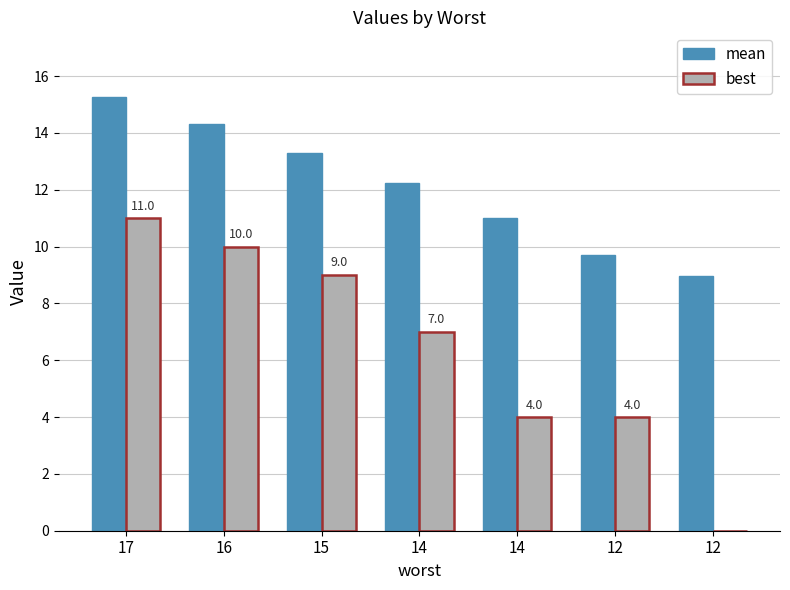

Count the number of data series in this chart.

2